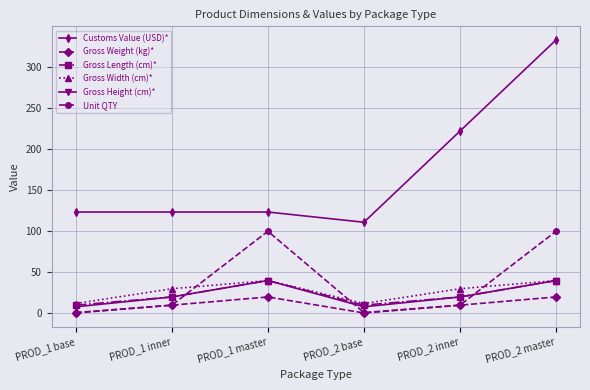

What is the label of the 5th point from the left?

PROD_2 inner